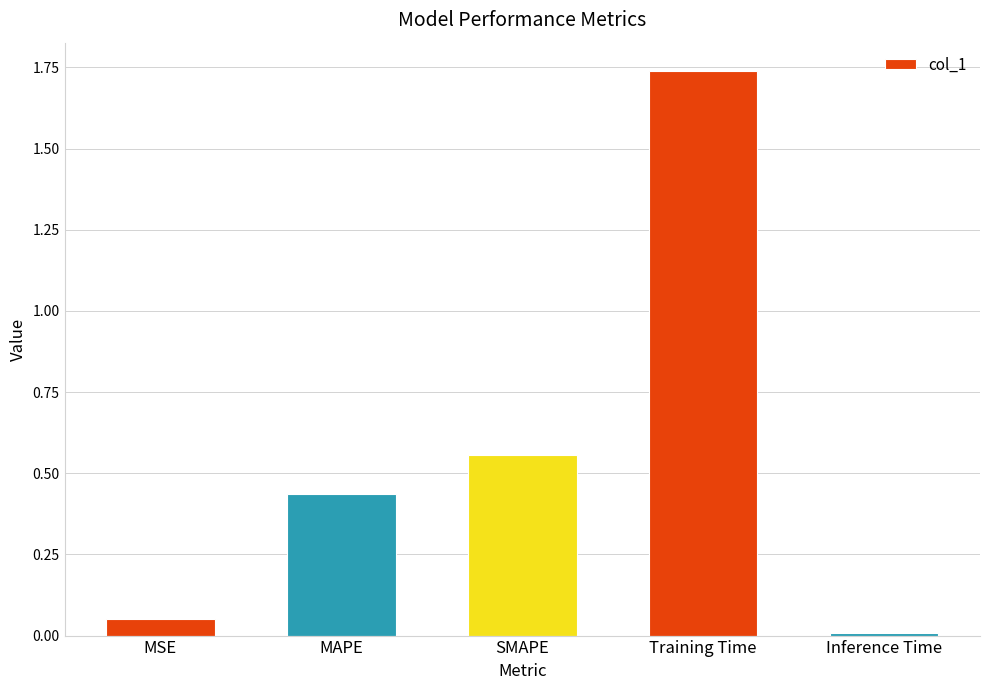

Rank the categories by value from lowest to highest.

Inference Time, MSE, MAPE, SMAPE, Training Time